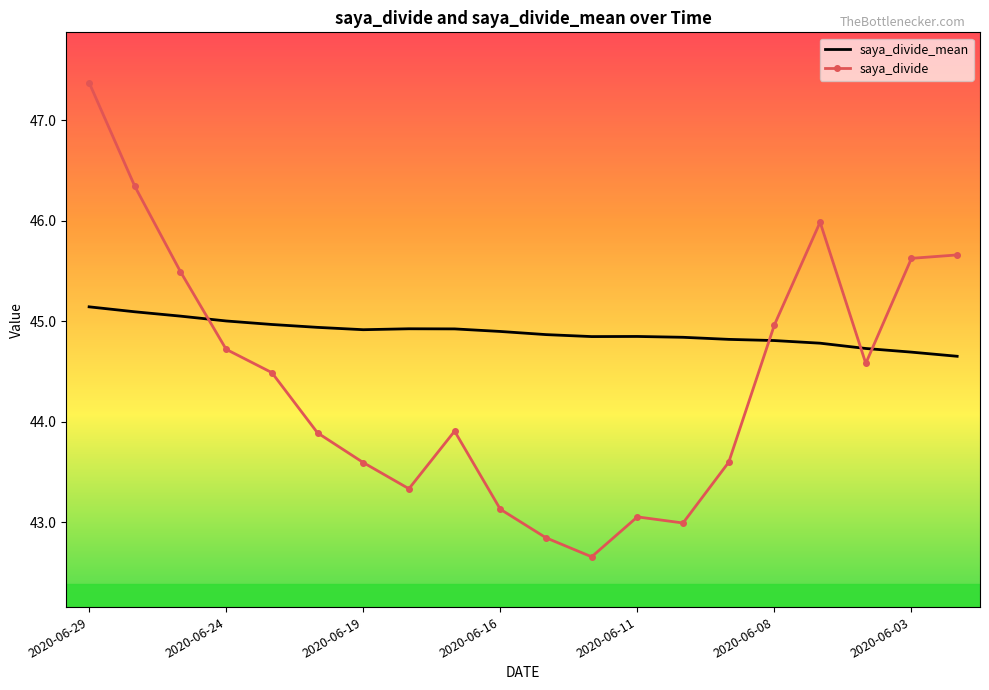

Rank the series by their average value, from highest to lowest.

saya_divide_mean, saya_divide